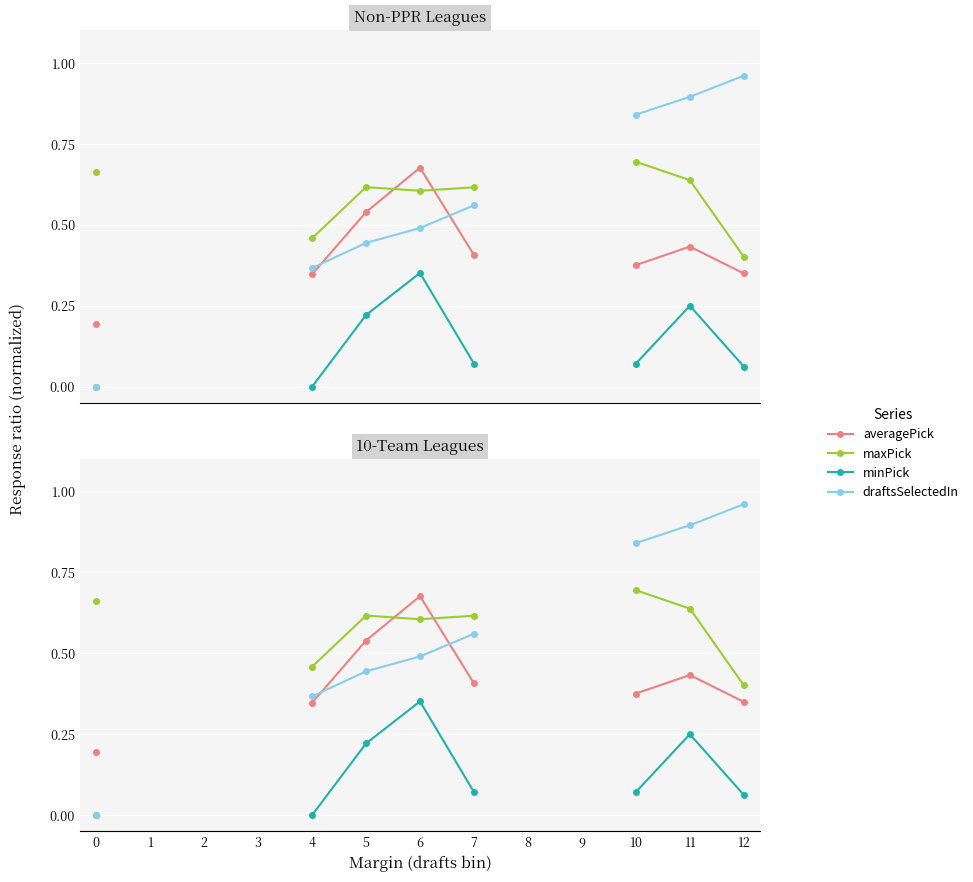

What is the value of the averagePick point at the 6th from the left?

0.5